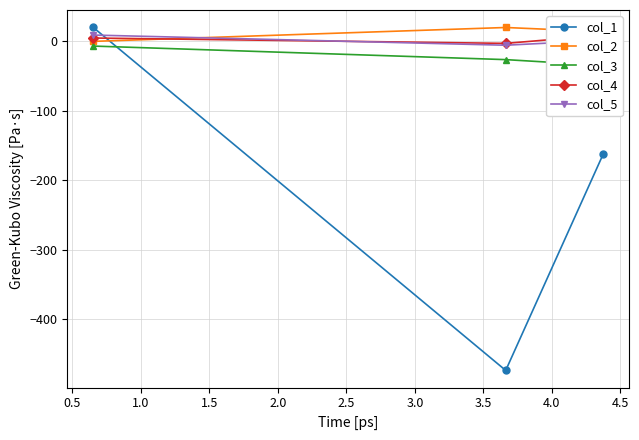

How many values in the col_1 series exceed -161?

1